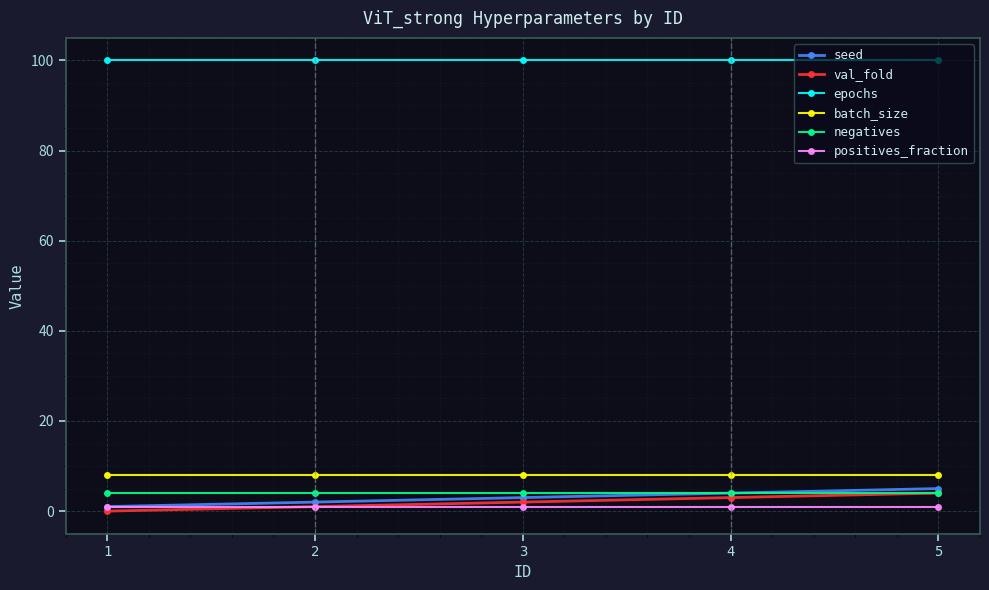

What is the highest value of the positives_fraction series?

1